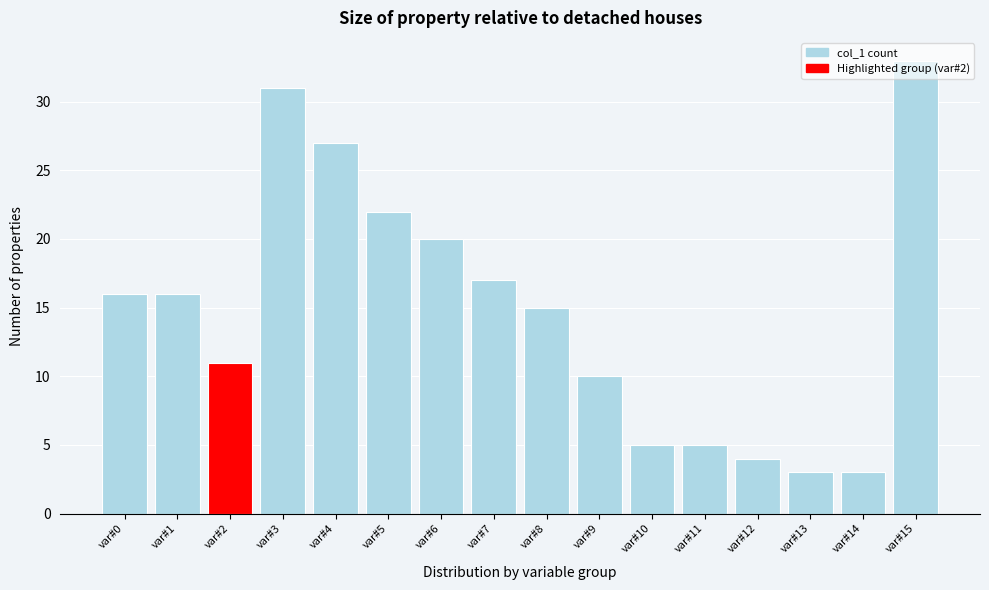

What is the difference between the maximum and minimum values?

30